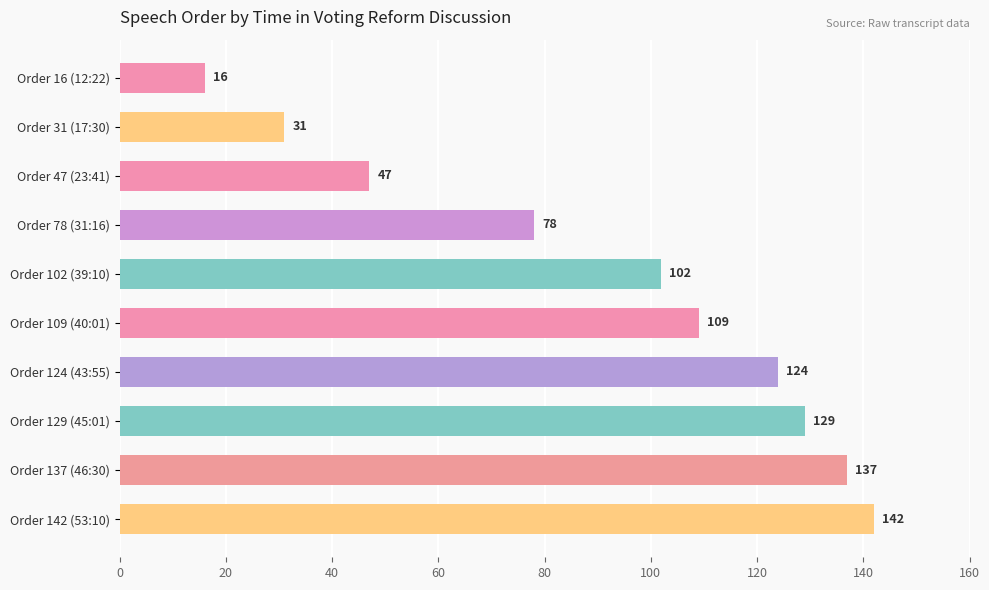

List the labels in order of value, smallest first.

Order 16 (12:22), Order 31 (17:30), Order 47 (23:41), Order 78 (31:16), Order 102 (39:10), Order 109 (40:01), Order 124 (43:55), Order 129 (45:01), Order 137 (46:30), Order 142 (53:10)